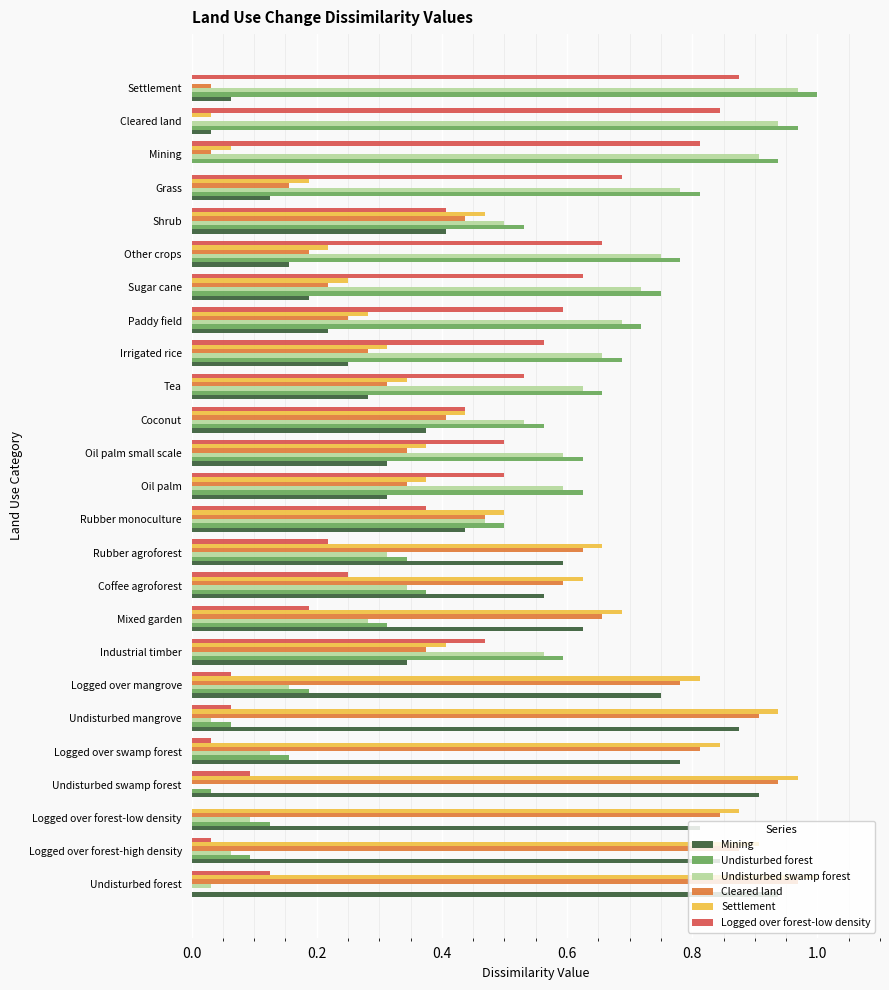

At which label does Cleared land reach its peak?

Undisturbed forest